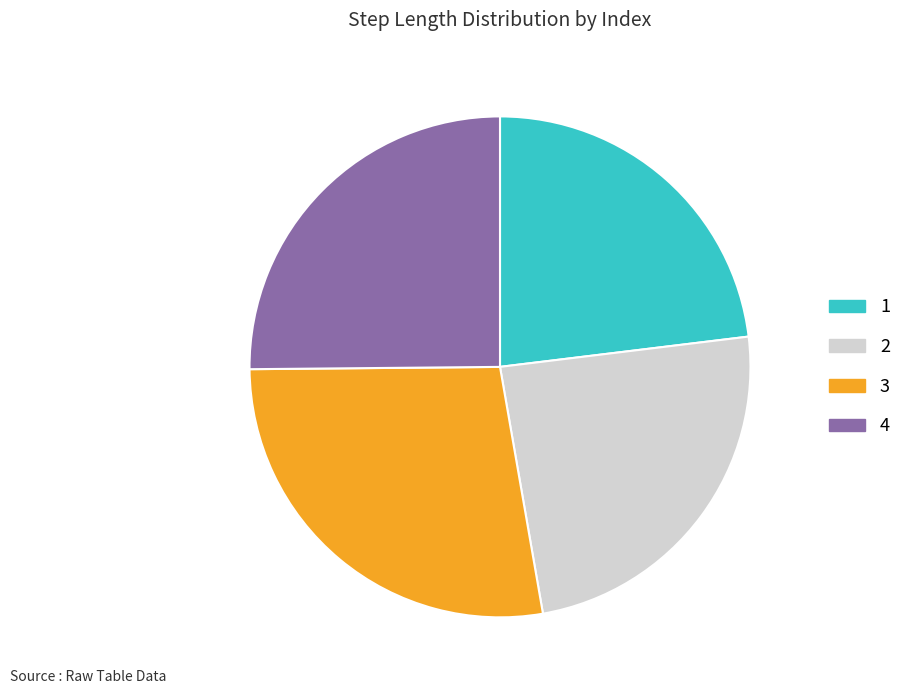

Is the sum of 2 and 3 greater than half?

Yes